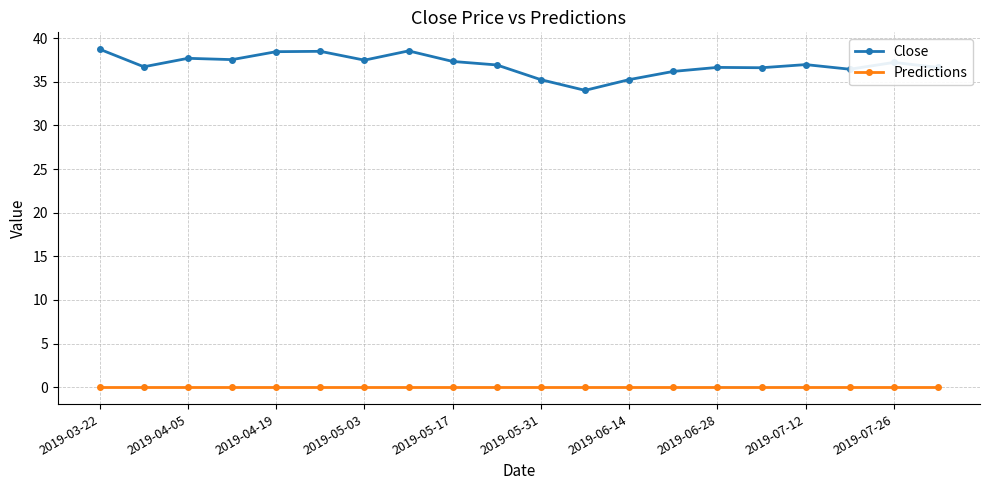

What is the value of the Close point at the 1st from the left?

38.7